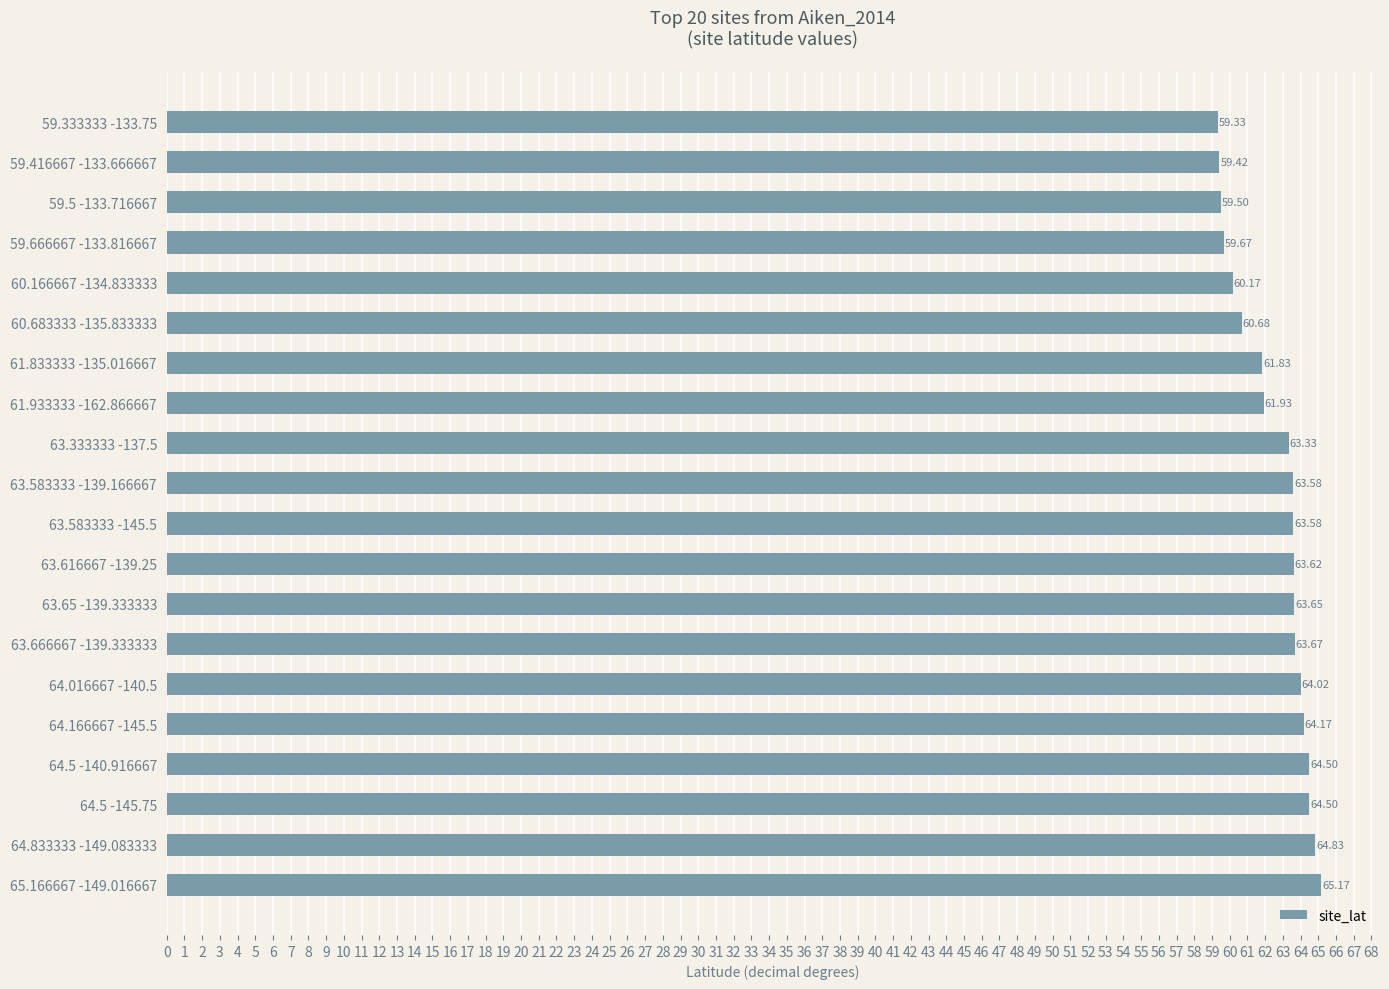

At which category does the chart reach its minimum across all series?

59.333333 -133.75